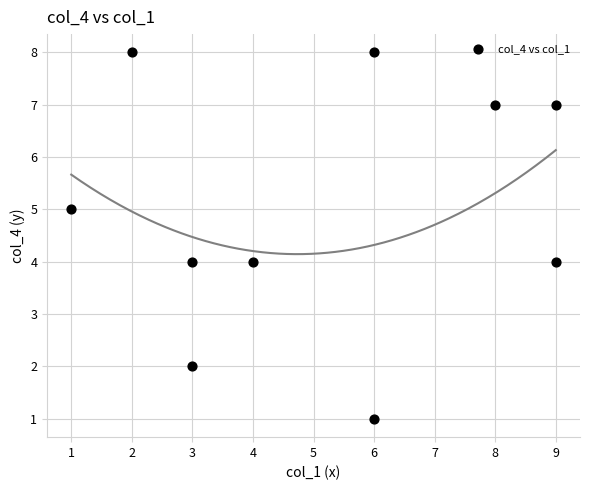

What is the range of Y values (max minus min)?

7